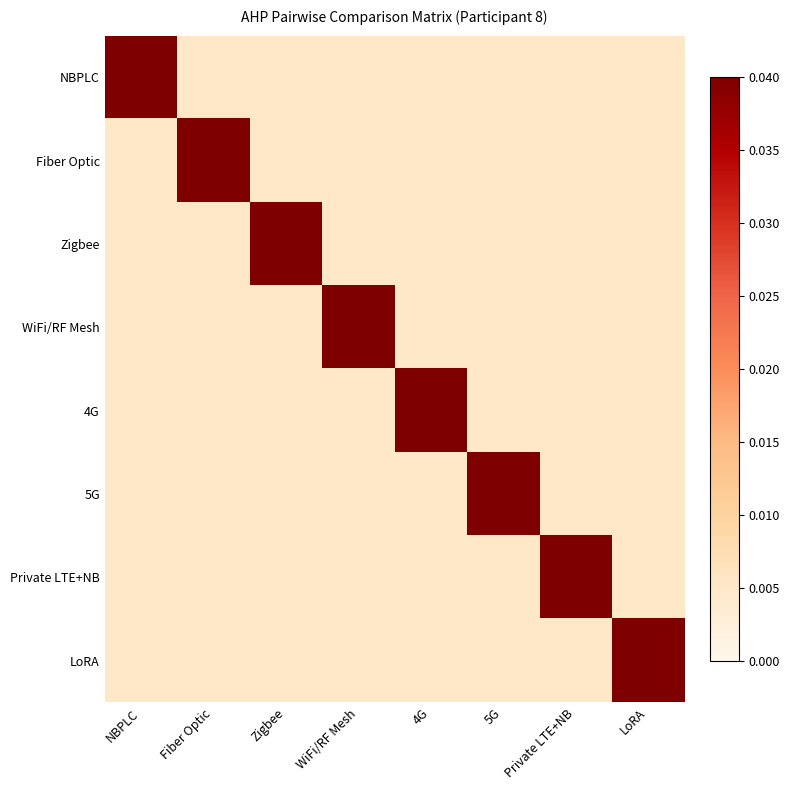

Which has a higher value, 4G or Zigbee?

4G